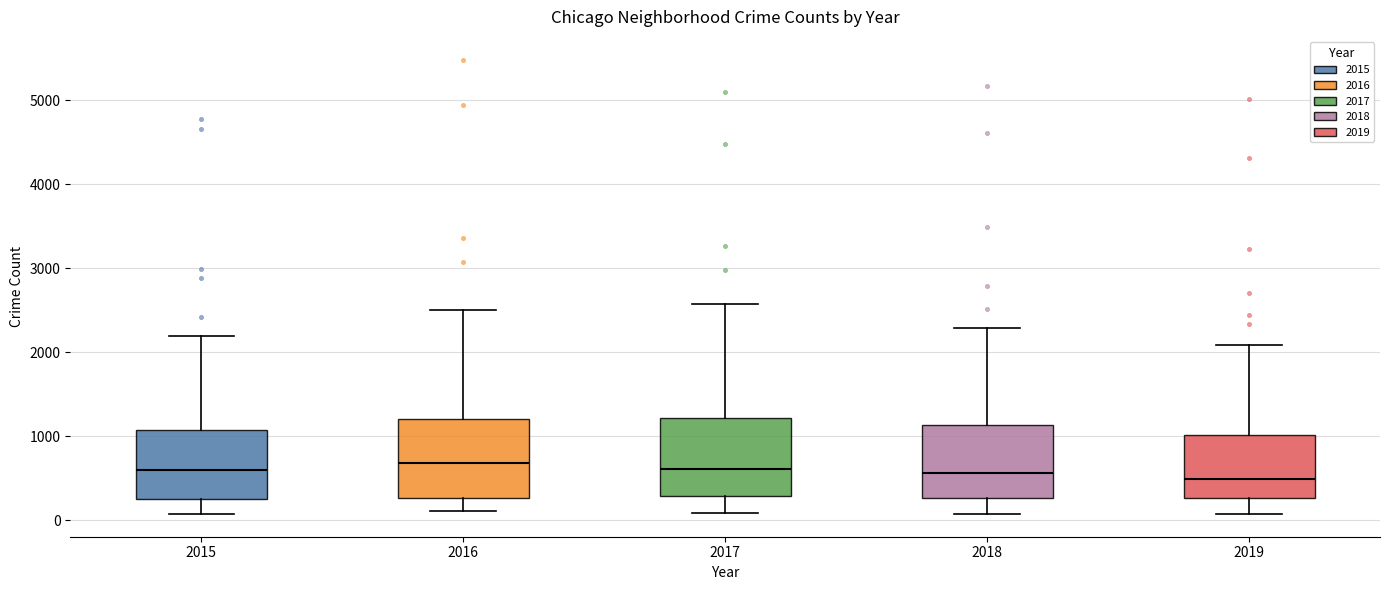

Reading left to right, read every box against the y-axis: the position of its median line, the range the box covers, and the ends of its whiskers. The values are not printed on the chart, so give them approximately, as read against the axis.

2015: median 600, box 300 to 1100, whiskers 100 to 2200
2016: median 700, box 300 to 1200, whiskers 100 to 2500
2017: median 600, box 300 to 1200, whiskers 100 to 2600
2018: median 600, box 300 to 1100, whiskers 100 to 2300
2019: median 500, box 300 to 1000, whiskers 100 to 2100